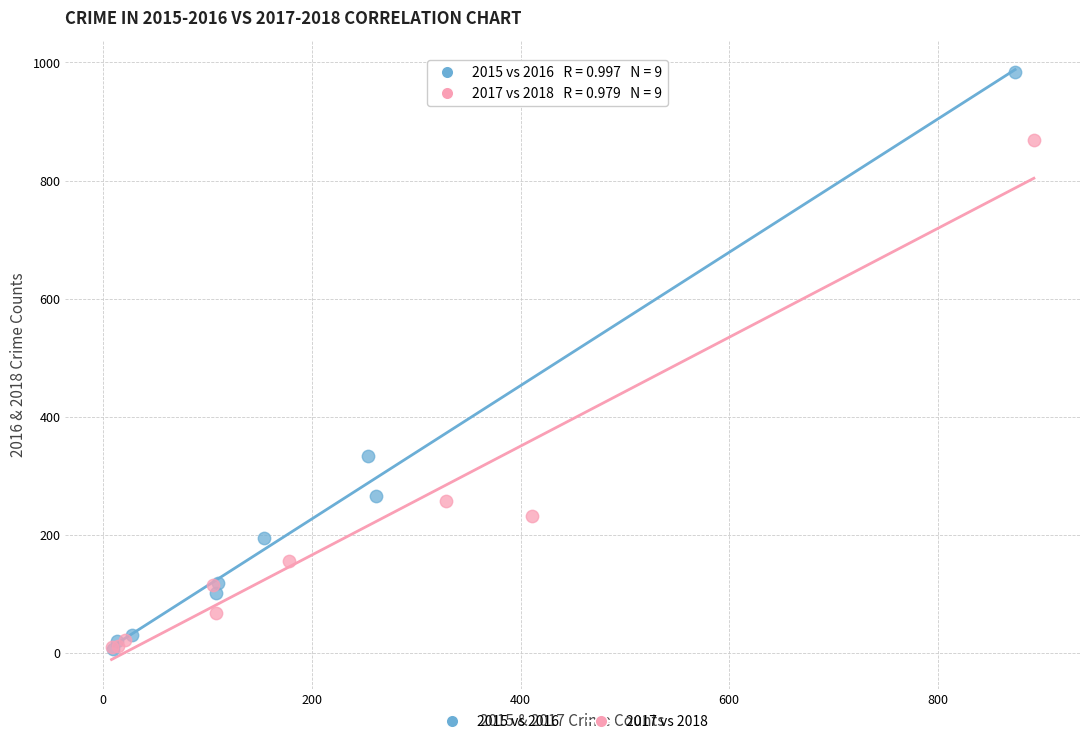

Which series reaches the maximum Y coordinate?

2015 vs 2016